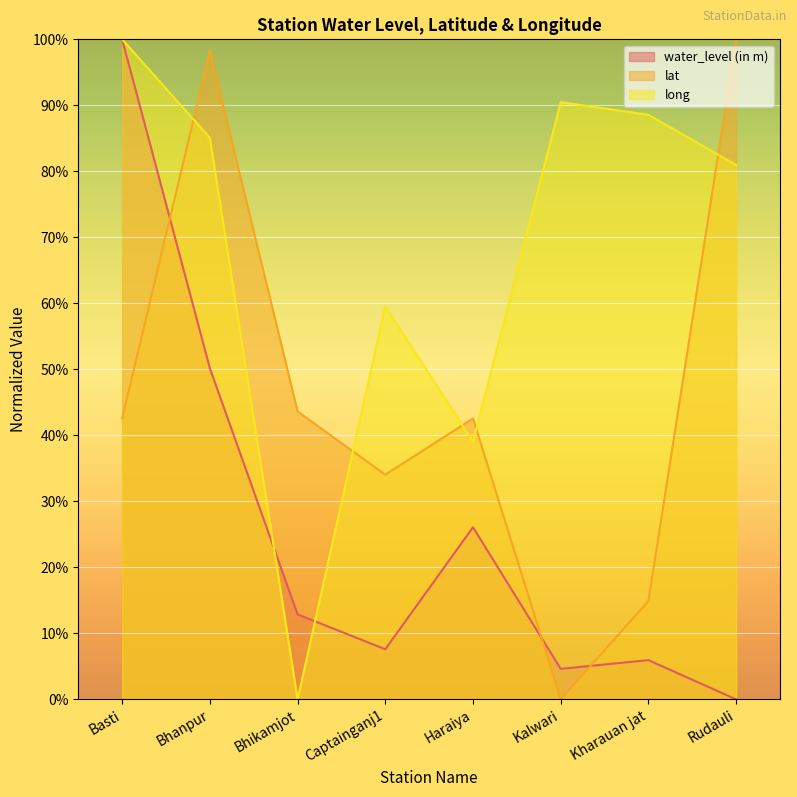

How many data points does each series have?

8